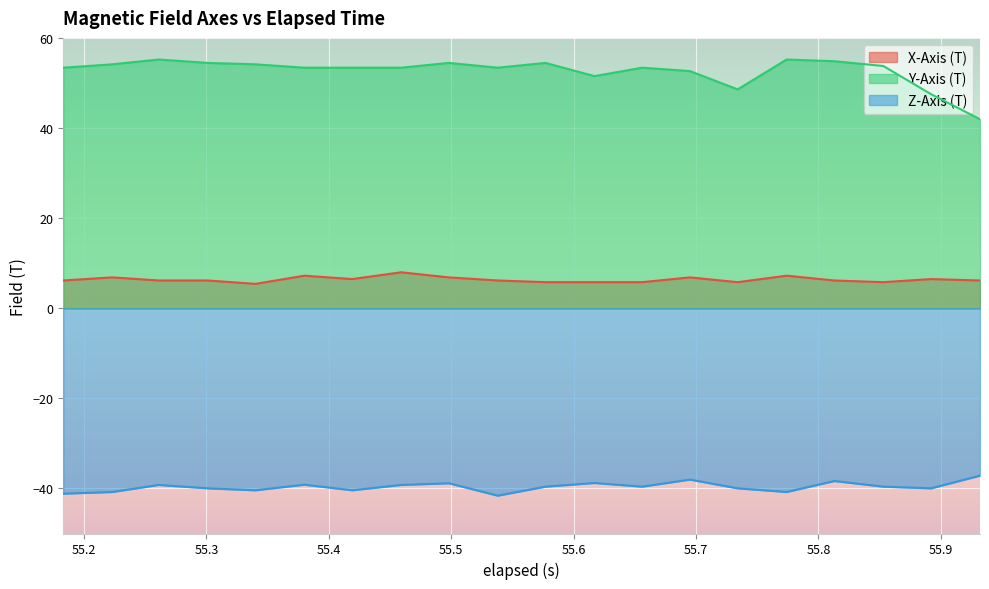

Which series has the largest total across all categories?

Y-Axis (T)